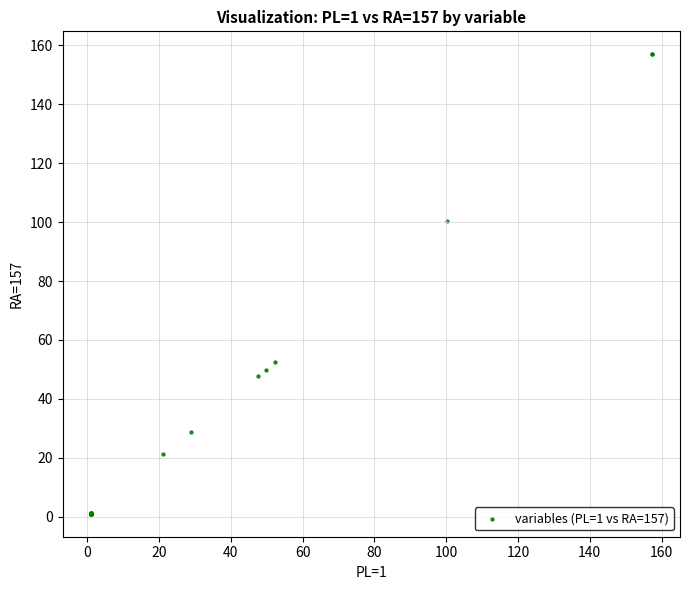

What Y value in the scatter plot is closest to 78?

100.3